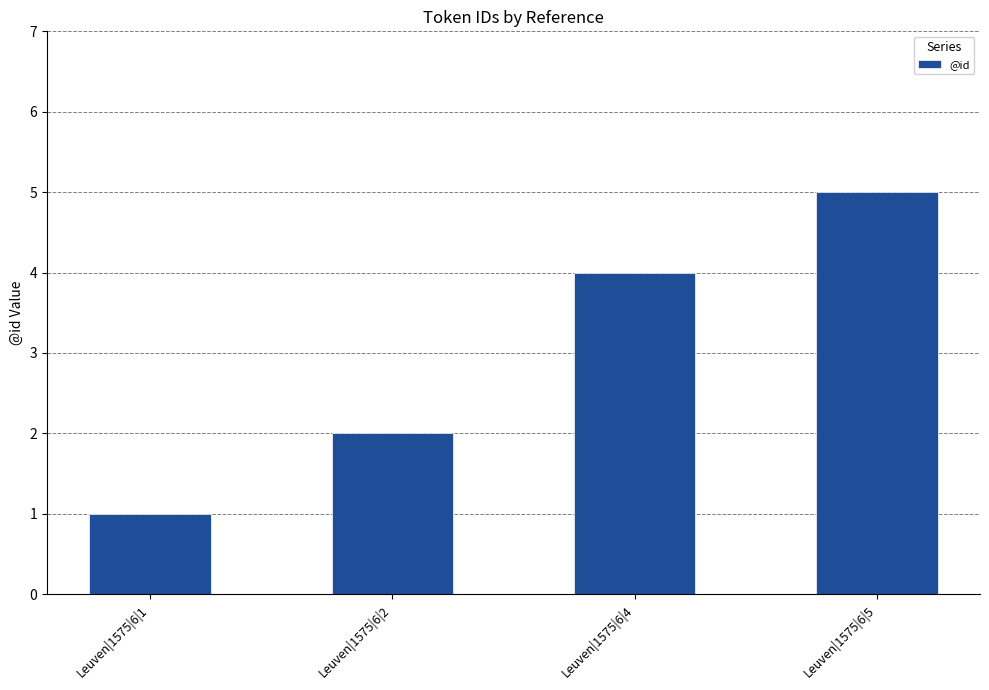

How many data points are less than 4?

2